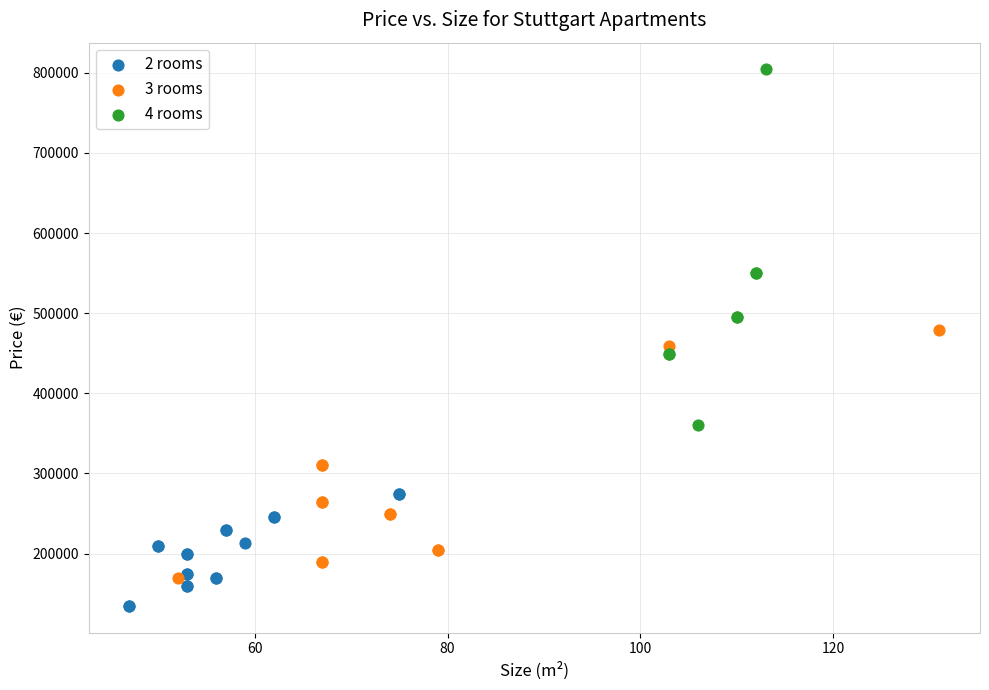

Which series contains the lowest Y value?

2 rooms